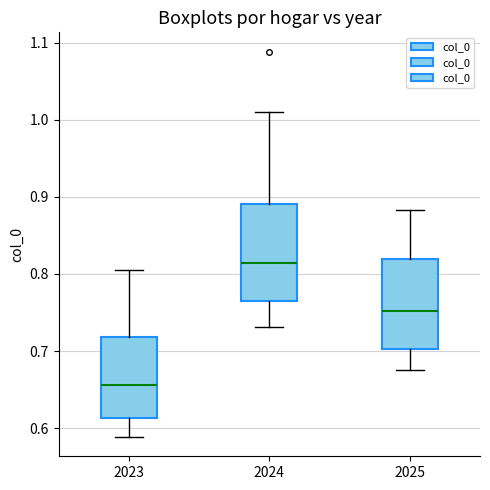

Reading left to right, read every box against the y-axis: the position of its median line, the range the box covers, and the ends of its whiskers. The values are not printed on the chart, so give them approximately, as read against the axis.

2023: median 0.66, box 0.61 to 0.72, whiskers 0.59 to 0.81
2024: median 0.81, box 0.76 to 0.89, whiskers 0.73 to 1.01
2025: median 0.75, box 0.70 to 0.82, whiskers 0.68 to 0.88